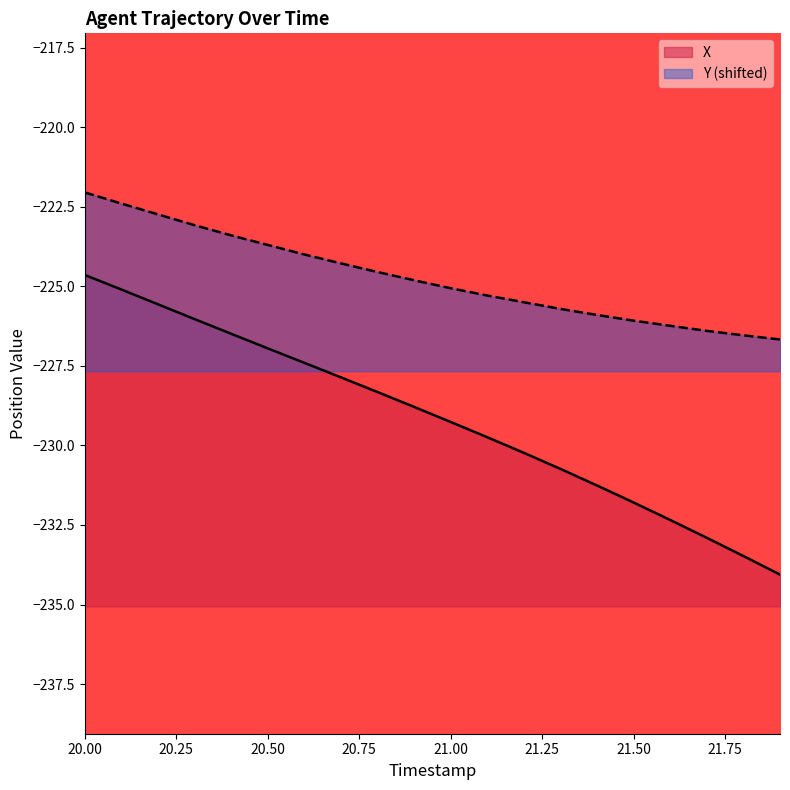

What is the greatest value displayed?

-222.1